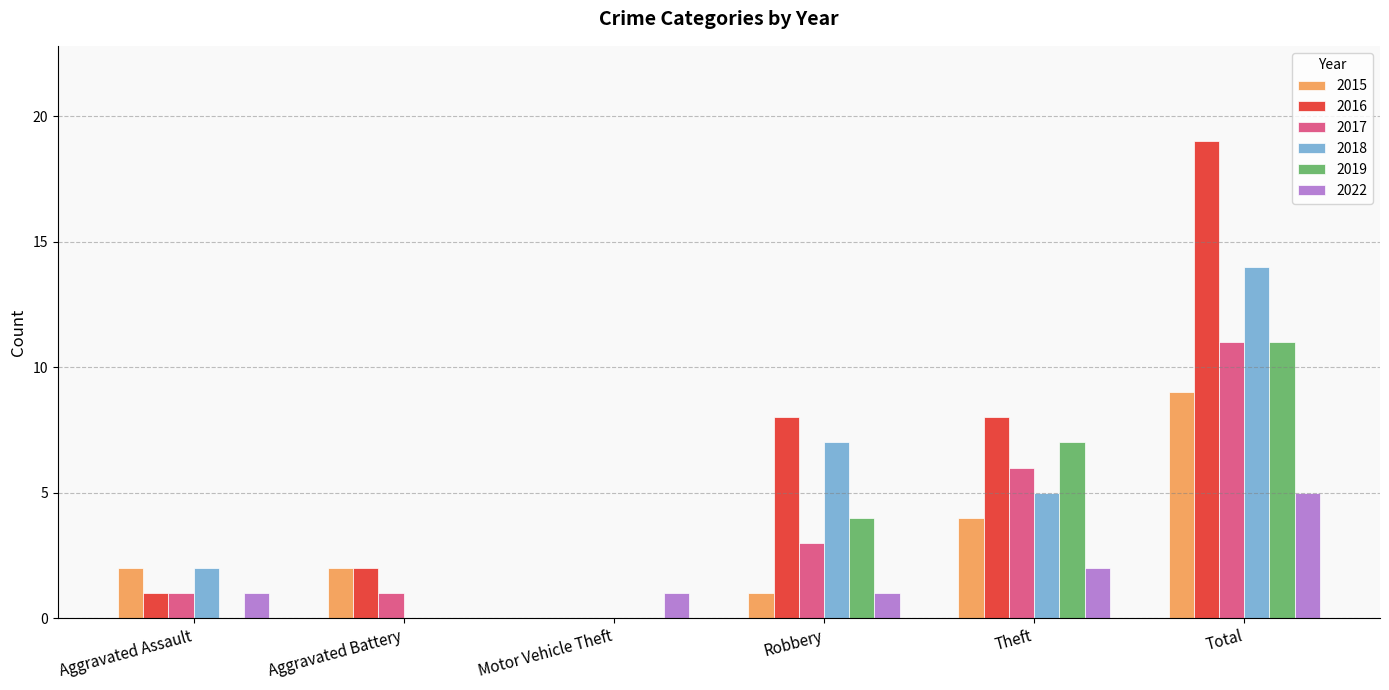

Reading left to right, extract all data points from this chart.

2015: Aggravated Assault=2	Aggravated Battery=2	Motor Vehicle Theft=0	Robbery=1	Theft=4	Total=9
2016: Aggravated Assault=1	Aggravated Battery=2	Motor Vehicle Theft=0	Robbery=8	Theft=8	Total=19
2017: Aggravated Assault=1	Aggravated Battery=1	Motor Vehicle Theft=0	Robbery=3	Theft=6	Total=11
2018: Aggravated Assault=2	Aggravated Battery=0	Motor Vehicle Theft=0	Robbery=7	Theft=5	Total=14
2019: Aggravated Assault=0	Aggravated Battery=0	Motor Vehicle Theft=0	Robbery=4	Theft=7	Total=11
2022: Aggravated Assault=1	Aggravated Battery=0	Motor Vehicle Theft=1	Robbery=1	Theft=2	Total=5